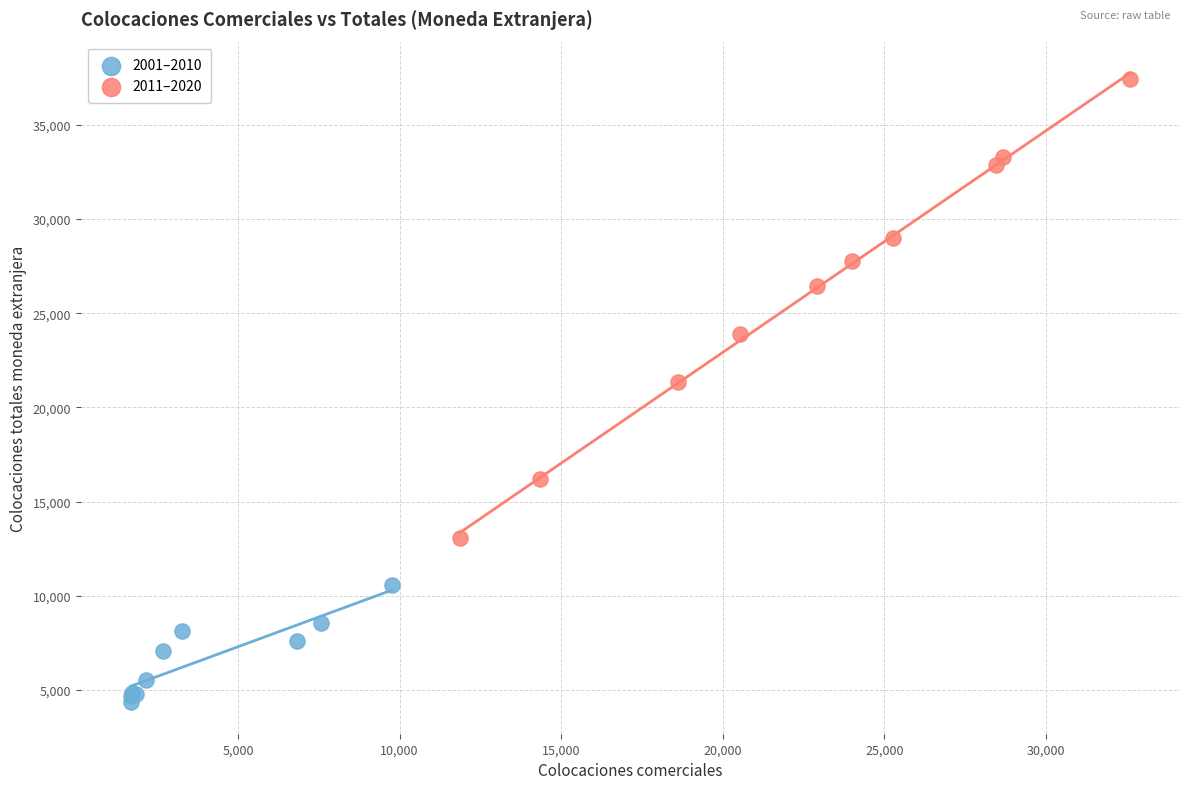

Which series has the largest Y range (max minus min)?

2011–2020